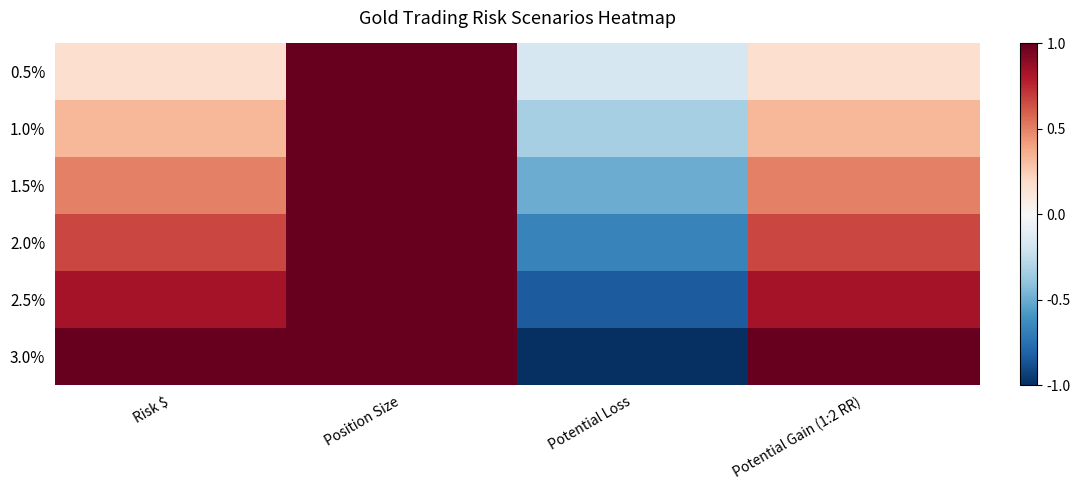

At how many categories does at least one series exceed 0?

3